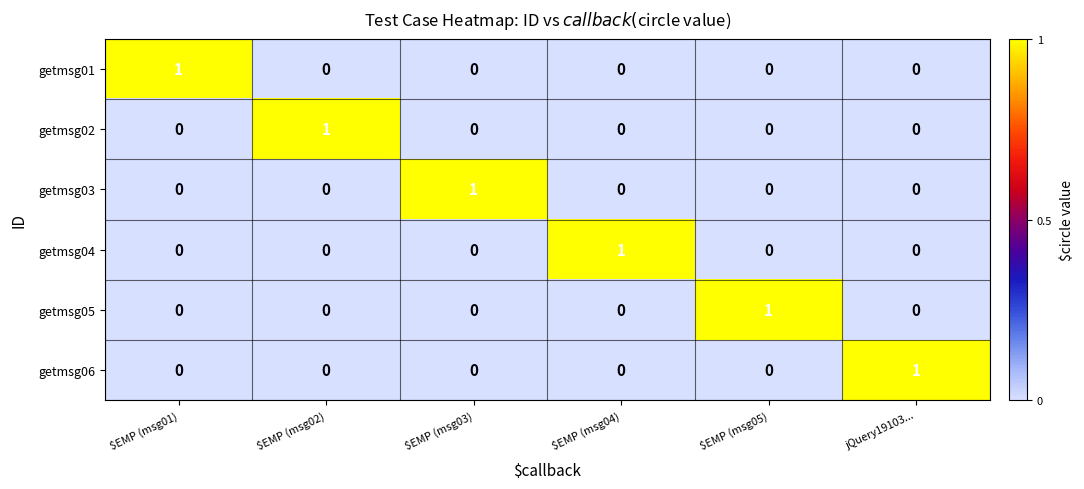

At how many categories does at least one series exceed 0?

6